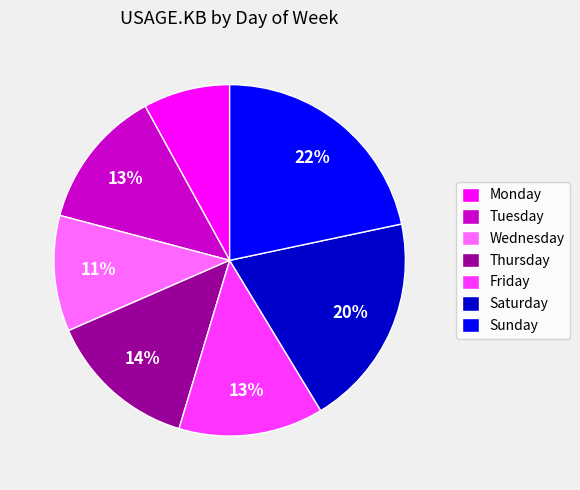

Between Wednesday and Saturday, which is larger?

Saturday